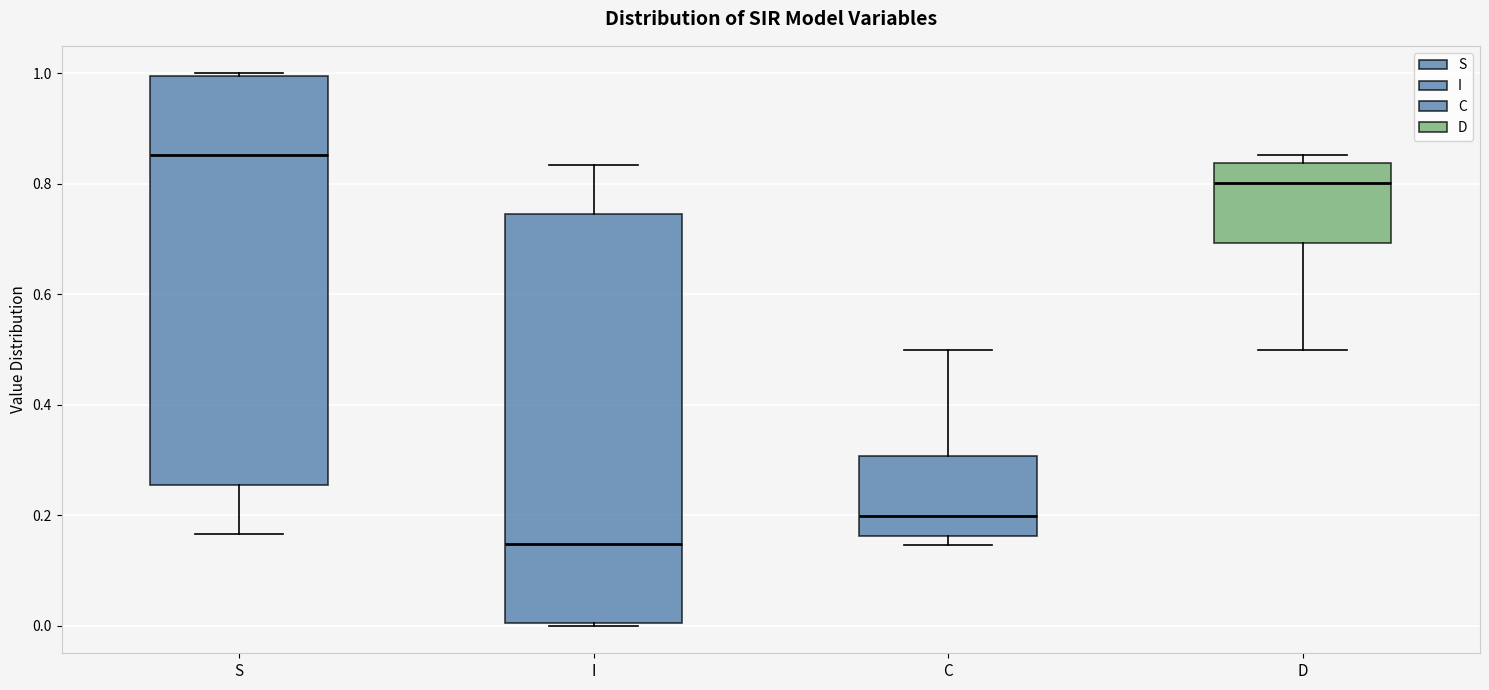

Reading left to right, read every box against the y-axis: the position of its median line, the range the box covers, and the ends of its whiskers. The values are not printed on the chart, so give them approximately, as read against the axis.

S: median 0.86, box 0.26 to 1.00, whiskers 0.16 to 1.00
I: median 0.14, box 0.00 to 0.74, whiskers 0.00 to 0.84
C: median 0.20, box 0.16 to 0.30, whiskers 0.14 to 0.50
D: median 0.80, box 0.70 to 0.84, whiskers 0.50 to 0.86